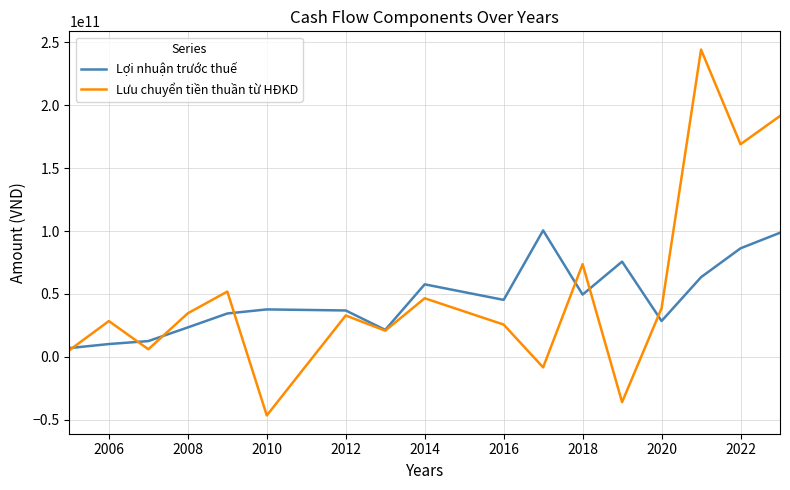

What is the maximum value for Lợi nhuận trước thuế?

100482095104